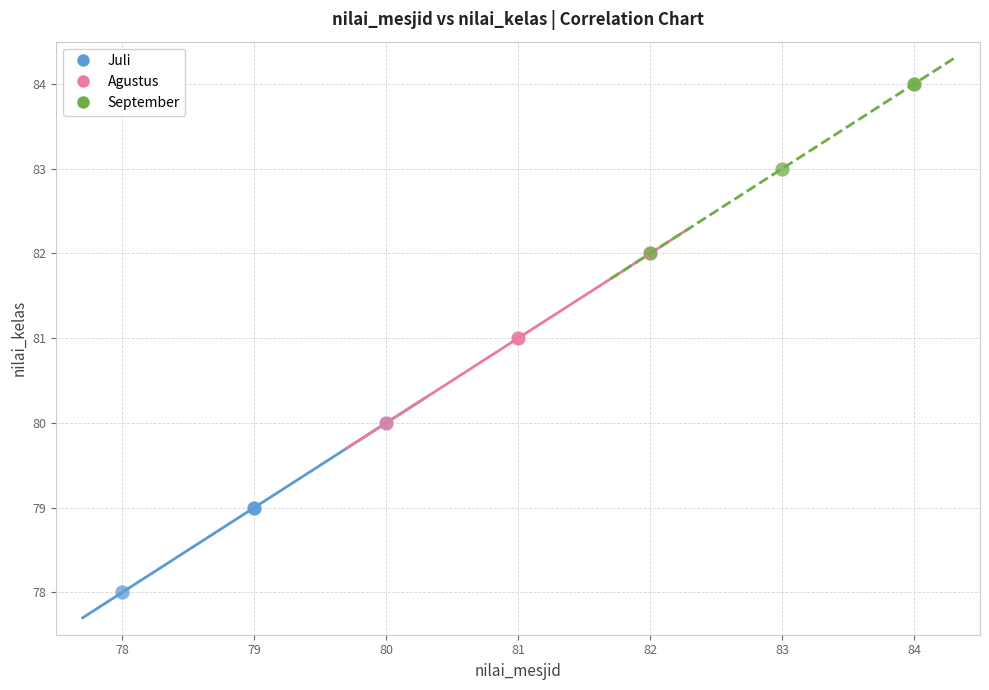

Which series reaches the maximum Y coordinate?

September